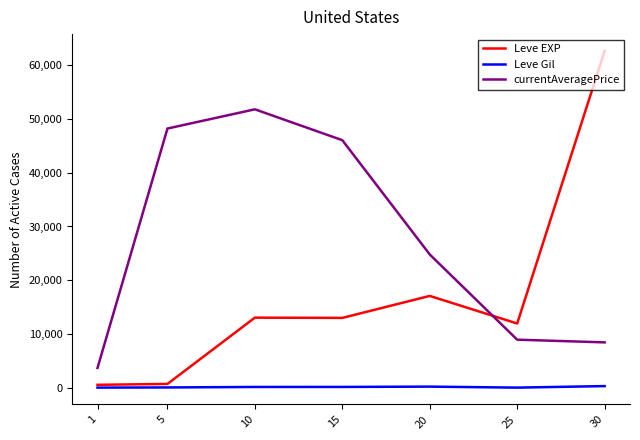

What is the lowest value of the currentAveragePrice series?

3763